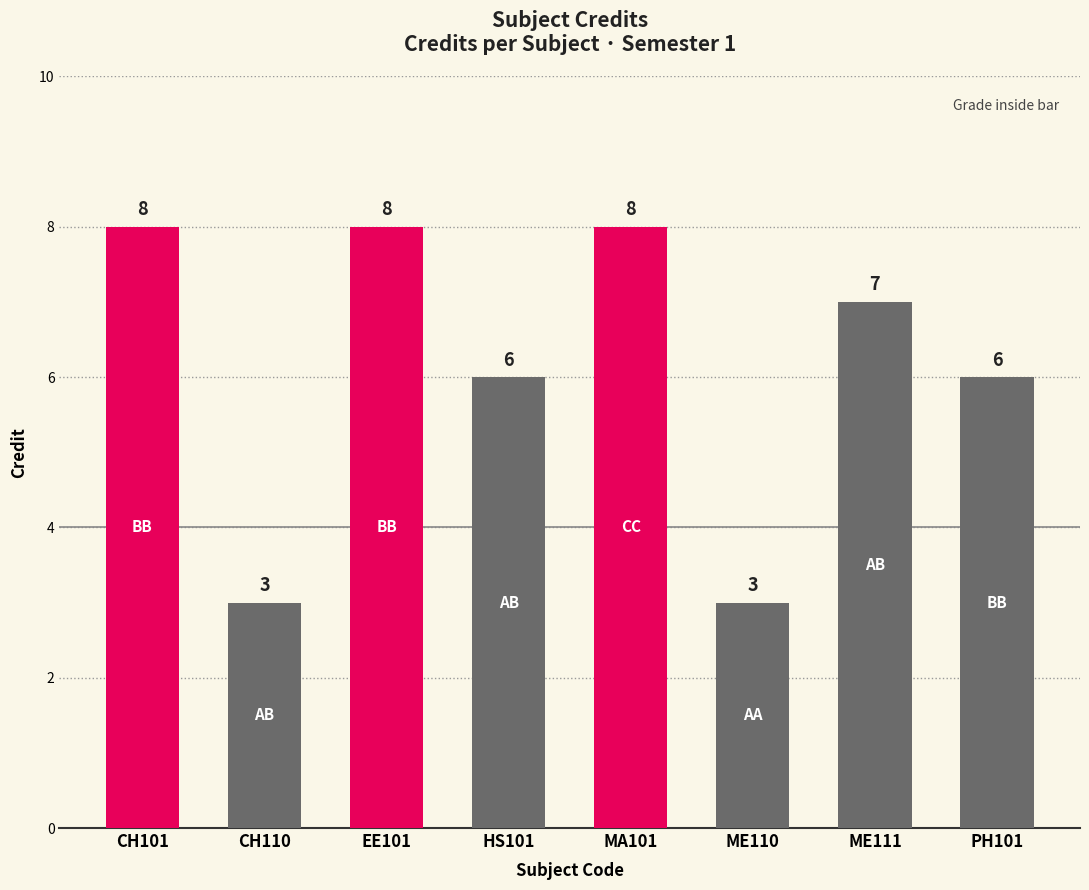

What is the maximum value shown in the chart?

8